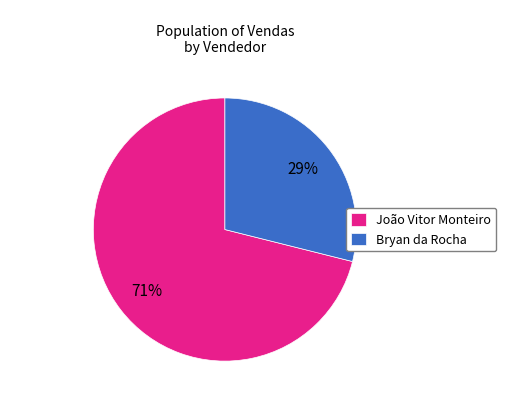

To the nearest percent, what is the average slice percentage?

50%